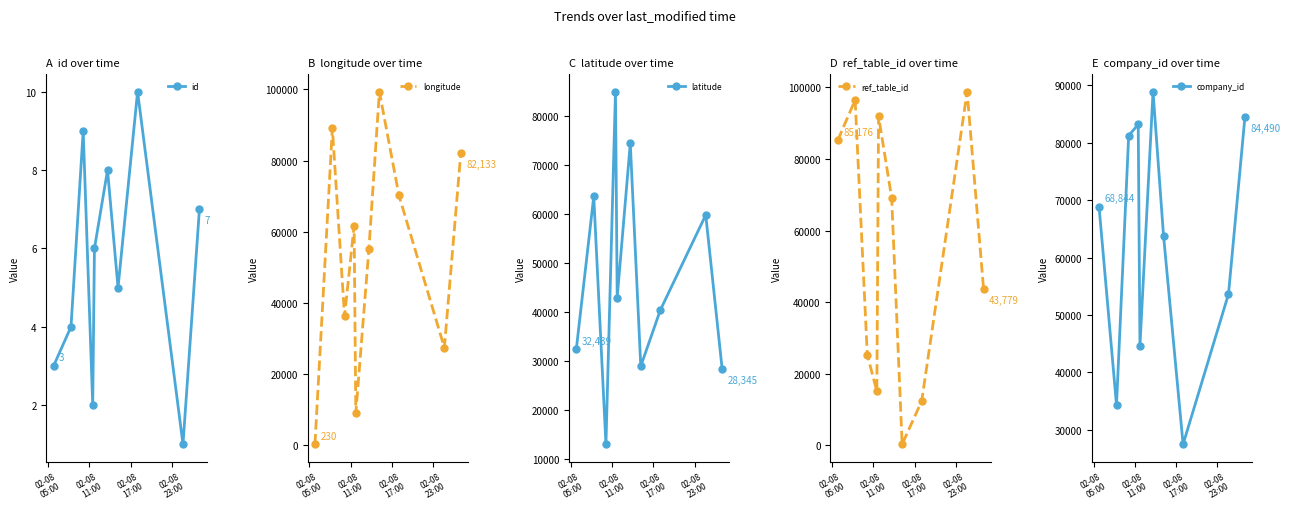

Reading left to right, transcribe all the data shown in this chart.

id: 3	4	9	2	6	8	5	10	1	7
longitude: 230	89098	36243	61692	8974	55213	99350	70196	27410	82133
latitude: 32439	63615	12998	84998	42935	74444	28947	40410	59832	28345
ref_table_id: 85176	96470	25274	15170	91943	69168	331	12415	98769	43779
company_id: 68844	34319	81276	83205	44651	88903	63840	27481	53647	84490